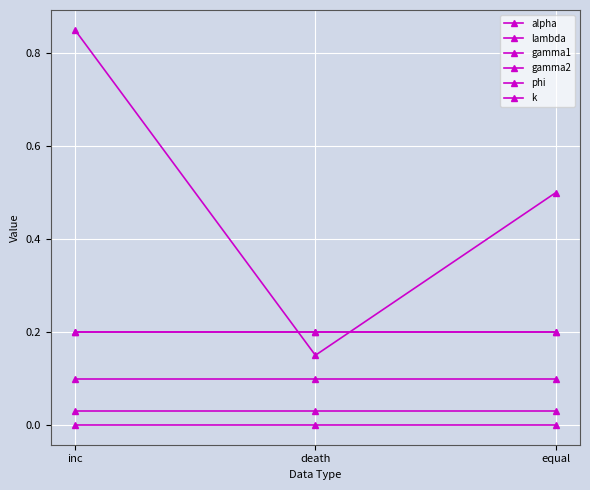

Is it true that k equals 0.0 at inc?

False